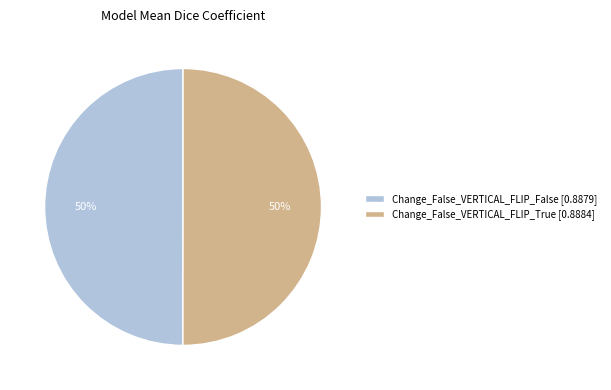

Do Change_False_VERTICAL_FLIP_True [0.8884] and Change_False_VERTICAL_FLIP_False [0.8879] together represent more than half of the pie?

Yes